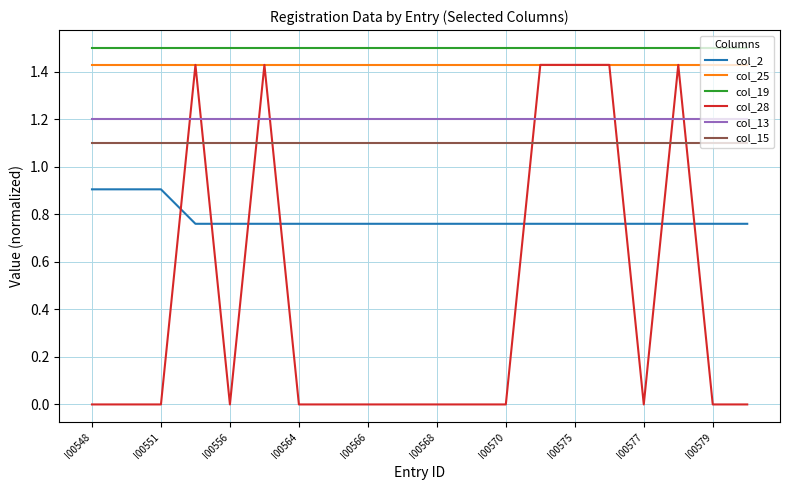

Which series has the largest total across all categories?

col_19